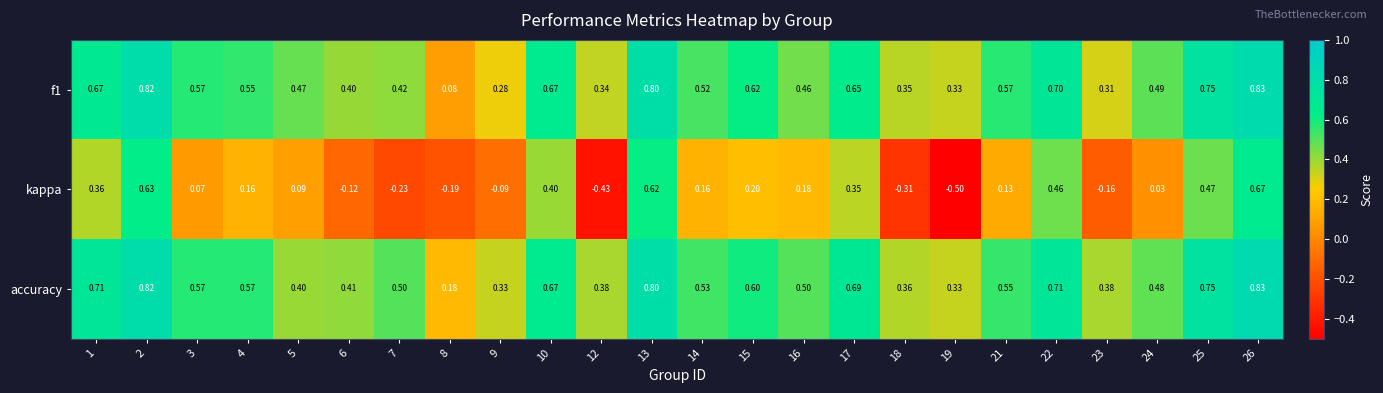

Is the value of accuracy at 8 greater than the value of kappa at 7?

Yes